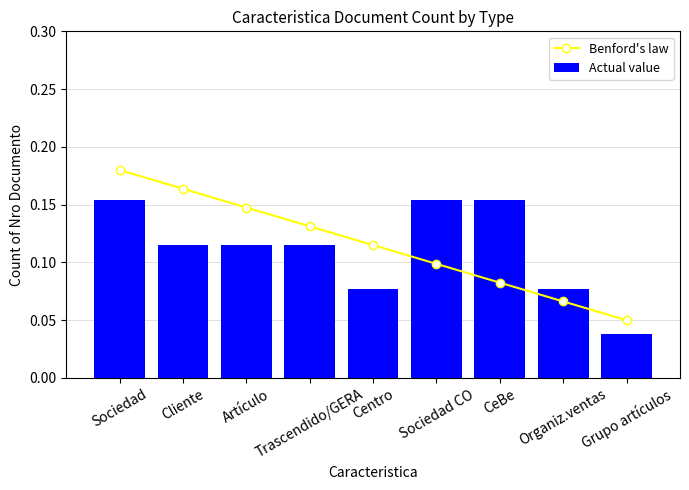

At how many categories does at least one series exceed 0?

9